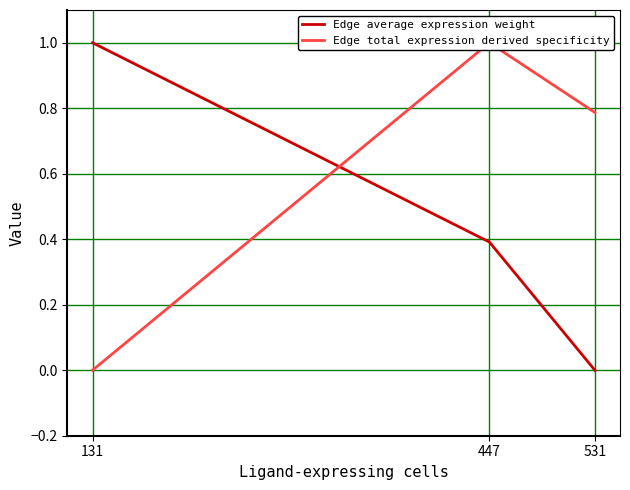

How many Edge total expression derived specificity values are between 0 and 1?

3